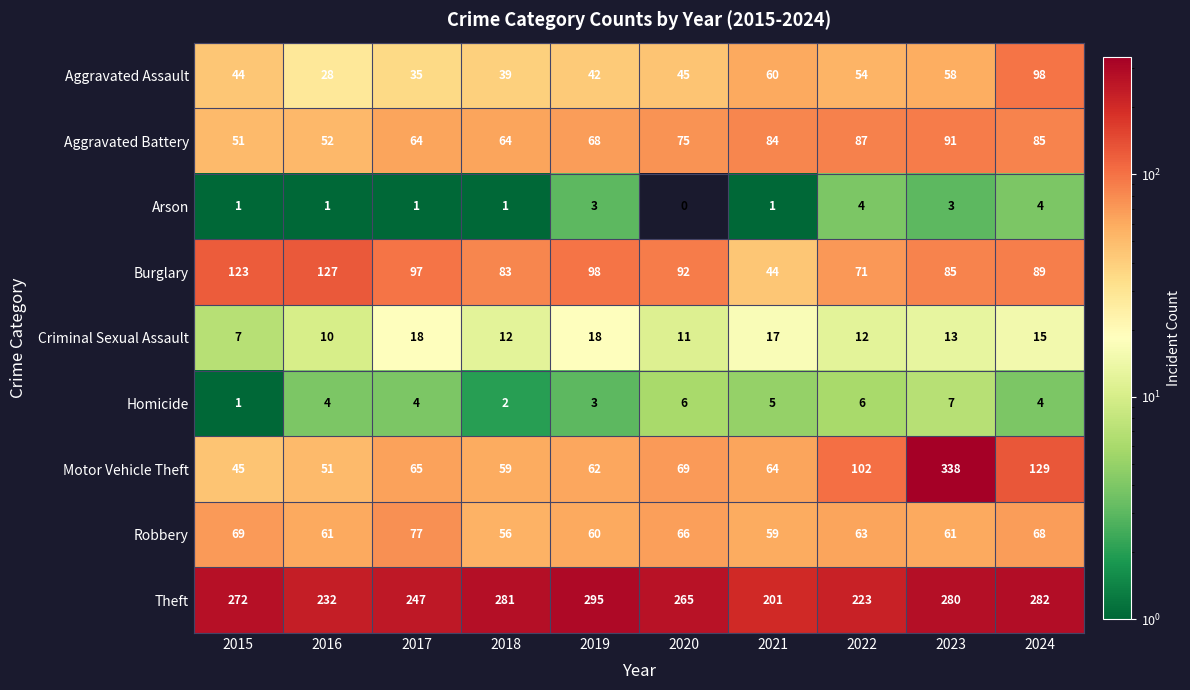

What is the sum of all Aggravated Battery values?

721